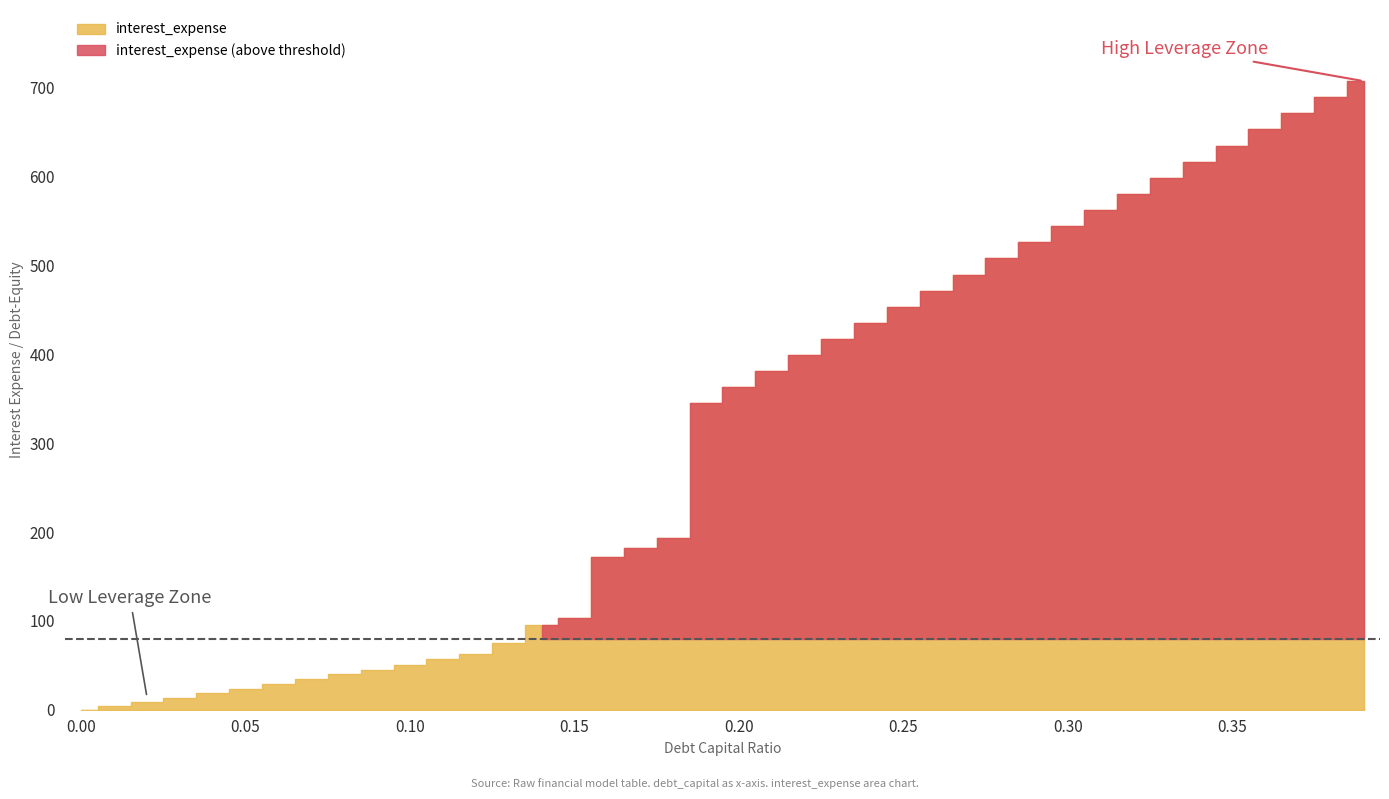

Reading left to right, transcribe all the data shown in this chart.

debt_capital: 0.0=0.0	0.01=0.0	0.02=0.0	0.03=0.0	0.04=0.0	0.05=0.1	0.06=0.1	0.07=0.1	0.08=0.1	0.09=0.1	0.1=0.1	0.11=0.1	0.12=0.1	0.13=0.1	0.14=0.1	0.15=0.1	0.16=0.2	0.17=0.2	0.18=0.2	0.19=0.2	0.2=0.2	0.21=0.2	0.22=0.2	0.23=0.2	0.24=0.2	0.25=0.2	0.26=0.3	0.27=0.3	0.28=0.3	0.29=0.3	0.3=0.3	0.31=0.3	0.32=0.3	0.33=0.3	0.34=0.3	0.35=0.3	0.36=0.4	0.37=0.4	0.38=0.4	0.39=0.4
interest_expense: 0.0=0.0	0.01=4.5	0.02=9.1	0.03=13.6	0.04=18.7	0.05=23.4	0.06=29.4	0.07=34.3	0.08=40.0	0.09=45.0	0.1=50.0	0.11=57.4	0.12=62.7	0.13=75.3	0.14=95.9	0.15=102.7	0.16=171.4	0.17=182.2	0.18=192.9	0.19=344.7	0.2=362.8	0.21=381.0	0.22=399.1	0.23=417.2	0.24=435.4	0.25=453.5	0.26=471.7	0.27=489.8	0.28=508.0	0.29=526.1	0.3=544.2	0.31=562.4	0.32=580.5	0.33=598.7	0.34=616.8	0.35=634.9	0.36=653.1	0.37=671.2	0.38=689.4	0.39=707.5
debt_equity: 0.0=0.0	0.01=0.0	0.02=0.0	0.03=0.0	0.04=0.0	0.05=0.1	0.06=0.1	0.07=0.1	0.08=0.1	0.09=0.1	0.1=0.1	0.11=0.1	0.12=0.1	0.13=0.1	0.14=0.2	0.15=0.2	0.16=0.2	0.17=0.2	0.18=0.2	0.19=0.2	0.2=0.2	0.21=0.3	0.22=0.3	0.23=0.3	0.24=0.3	0.25=0.3	0.26=0.4	0.27=0.4	0.28=0.4	0.29=0.4	0.3=0.4	0.31=0.4	0.32=0.5	0.33=0.5	0.34=0.5	0.35=0.5	0.36=0.6	0.37=0.6	0.38=0.6	0.39=0.6